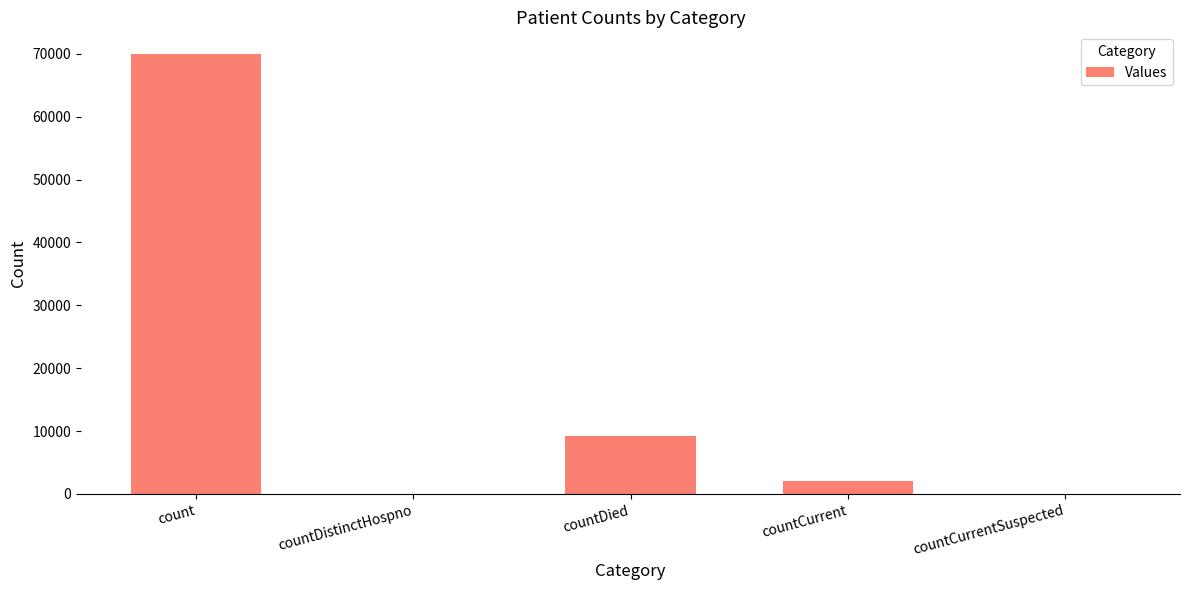

Are the bars horizontal?

No